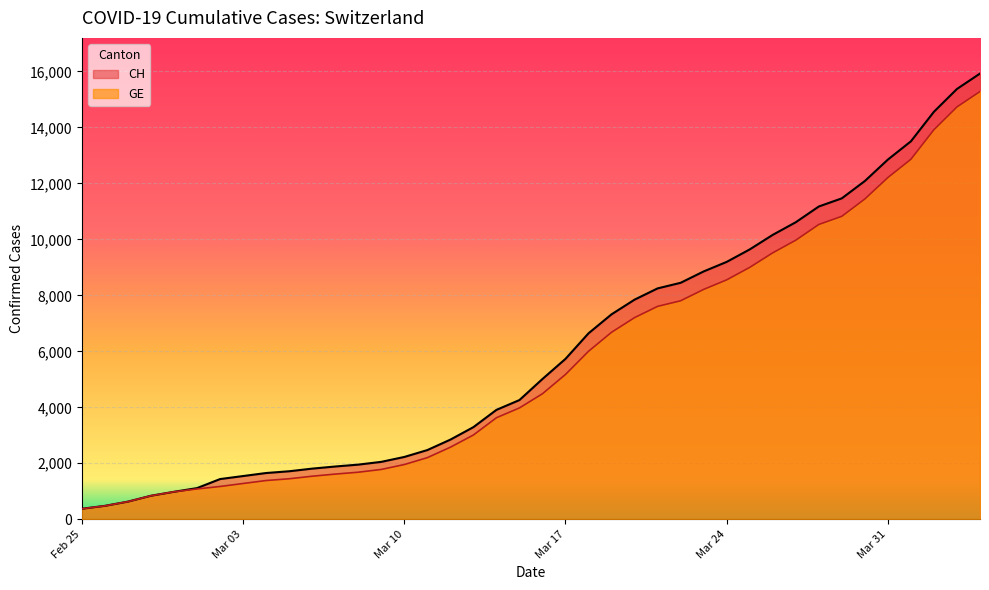

What is the label of the 35th point from the left?

2020-03-30